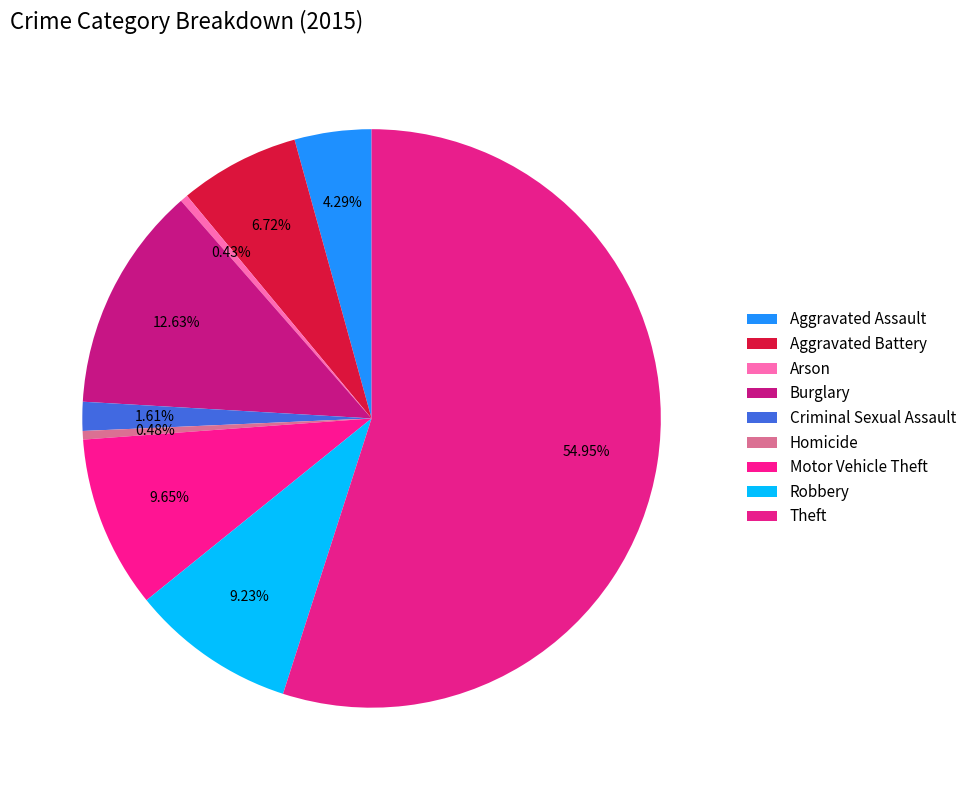

What percentage is NOT represented by Arson?

99.6%